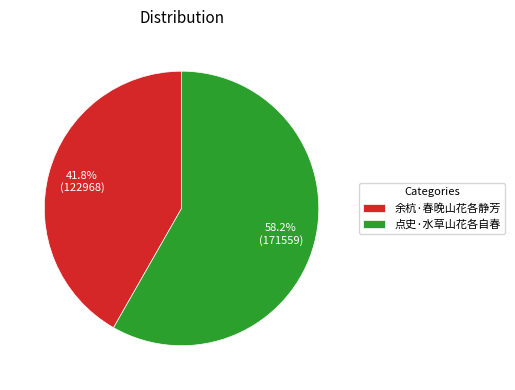

Combined, do 余杭·春晚山花各静芳 and 点史·水草山花各自春 account for over 50%?

Yes